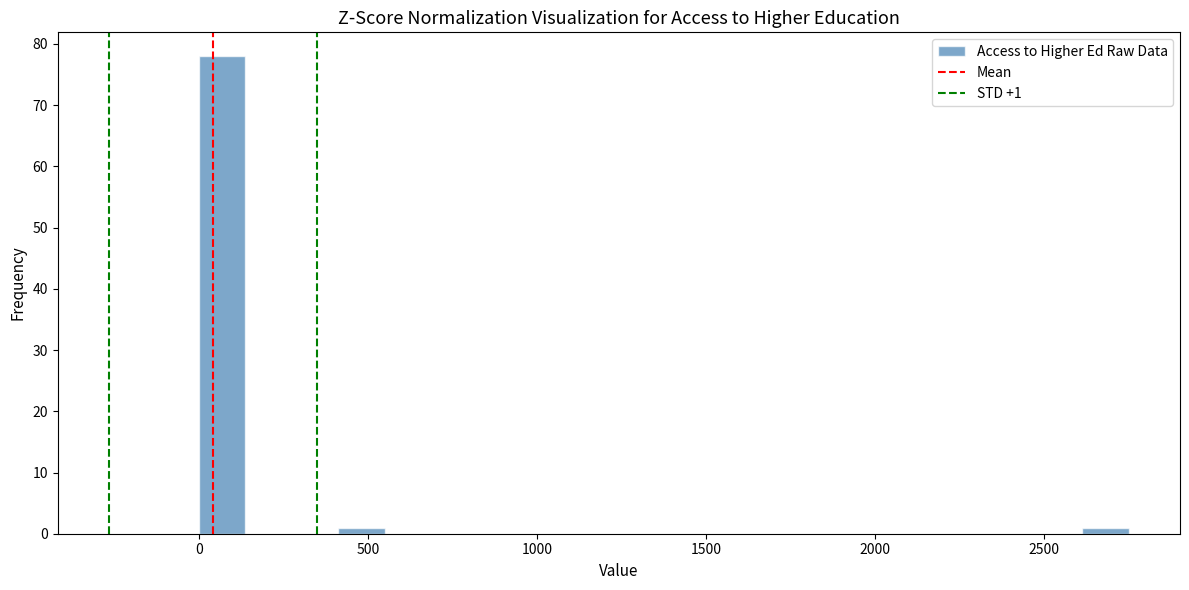

Around what value on the x-axis is the tallest bar? Give the approximate position of its centre, as read against the axis.

50